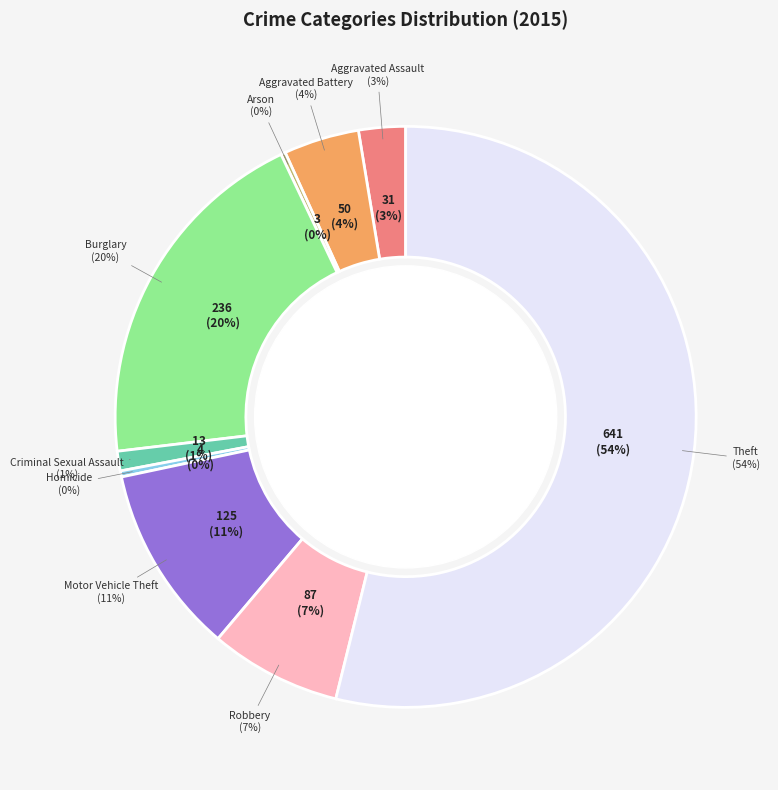

What is the change in value from Arson to Motor Vehicle Theft?

+122